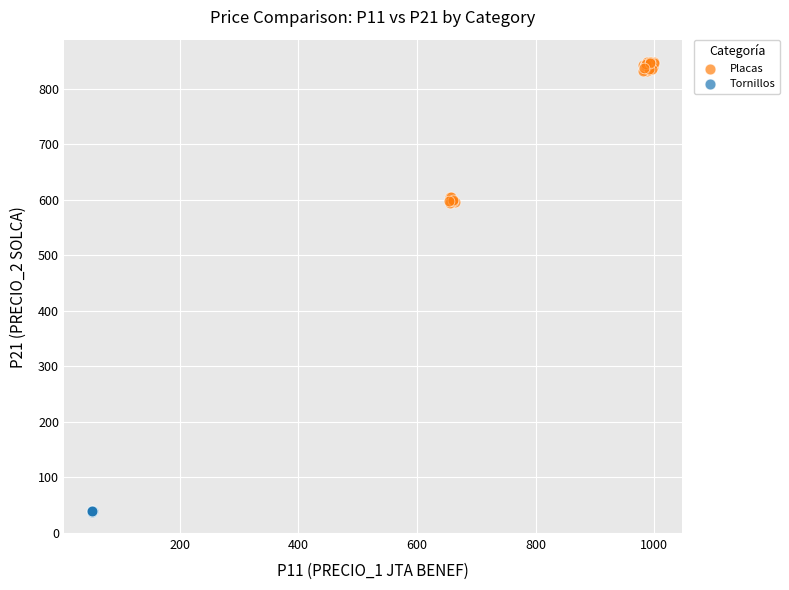

Which series has the widest spread of Y values?

Placas